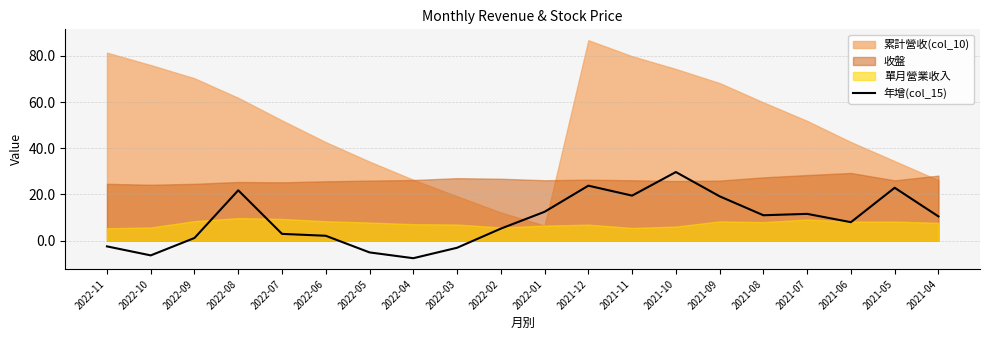

What is the minimum value for 年增(col_15)?

-7.6